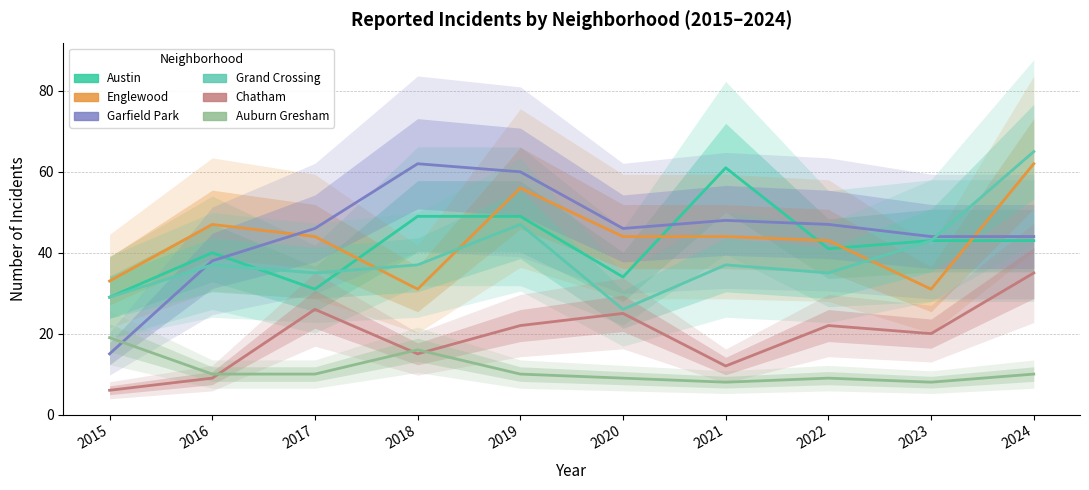

Reading right to left, list all the values displayed in this chart.

Austin: 43	43	41	61	34	49	49	31	40	29
Englewood: 62	31	43	44	44	56	31	44	47	33
Garfield Park: 44	44	47	48	46	60	62	46	38	15
Grand Crossing: 65	43	35	37	26	47	37	35	37	29
Chatham: 35	20	22	12	25	22	15	26	9	6
Auburn Gresham: 10	8	9	8	9	10	16	10	10	19